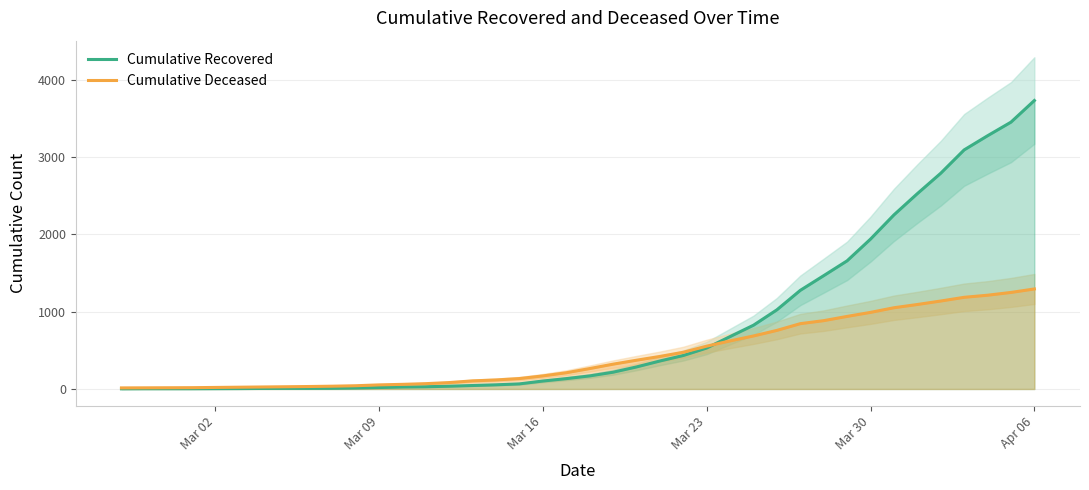

How many lines are shown in the chart?

2